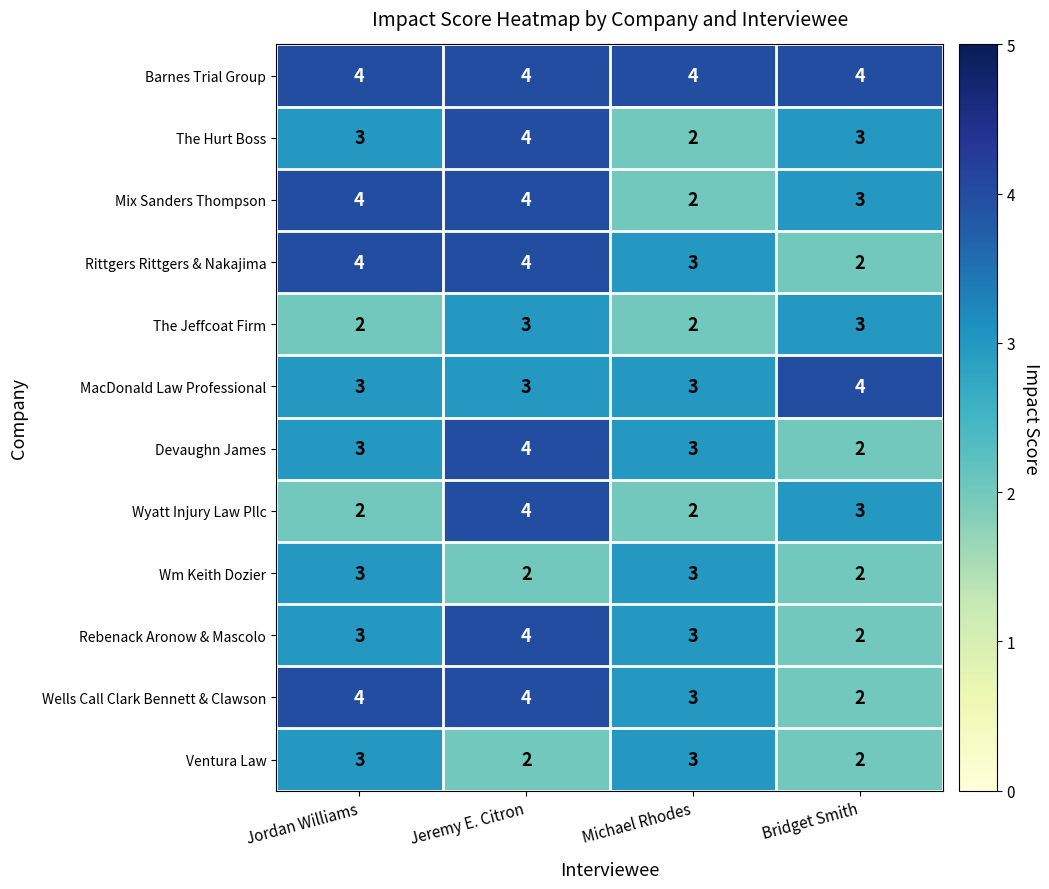

Count the number of categories in the chart.

4